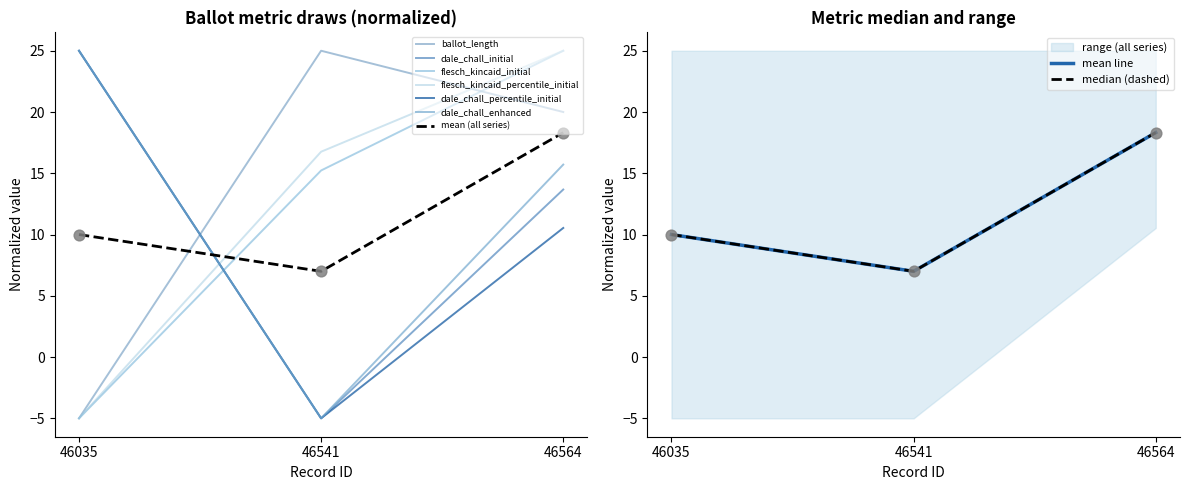

Which series has the largest Y range (max minus min)?

ballot_length